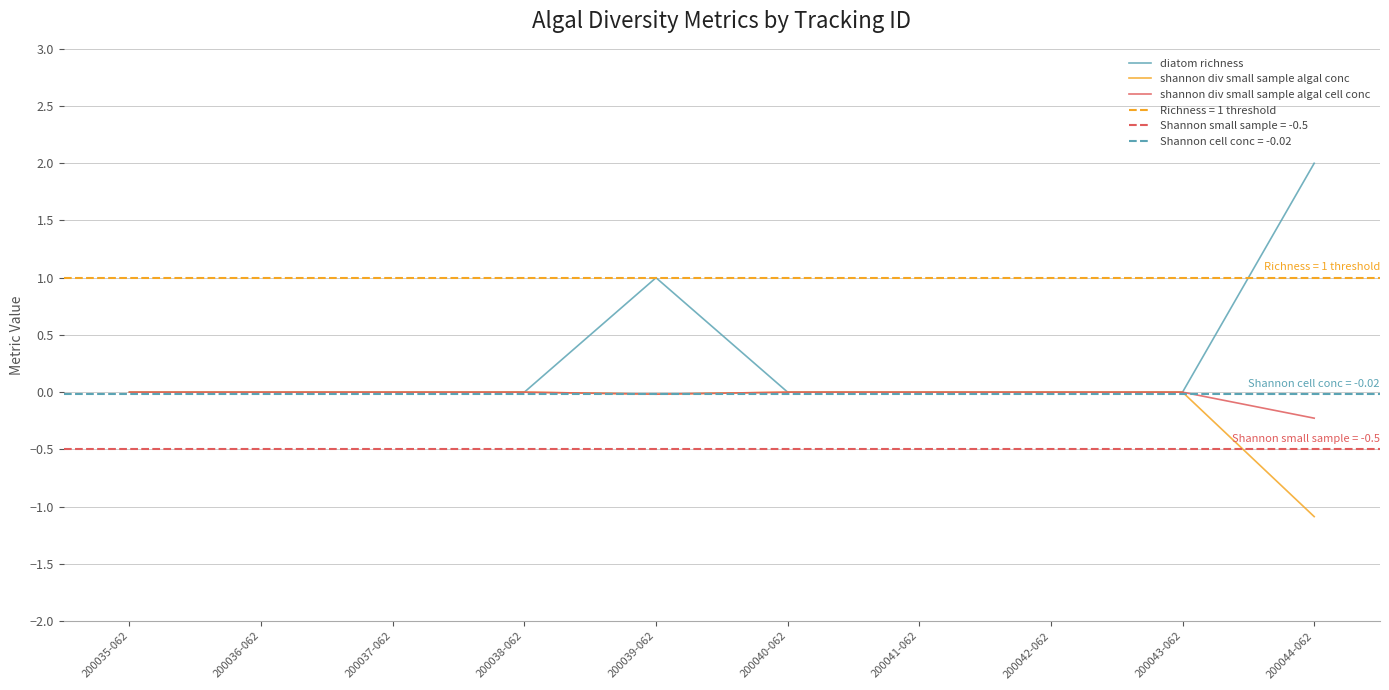

Reading left to right, transcribe all the data shown in this chart.

diatom richness: 0.0	0.0	0.0	0.0	1.0	0.0	0.0	0.0	0.0	2.0
shannon div small sample algal conc: 0.0	0.0	0.0	0.0	-0.0	0.0	0.0	0.0	0.0	-1.1
shannon div small sample algal cell conc: 0.0	0.0	0.0	0.0	-0.0	0.0	0.0	0.0	0.0	-0.2